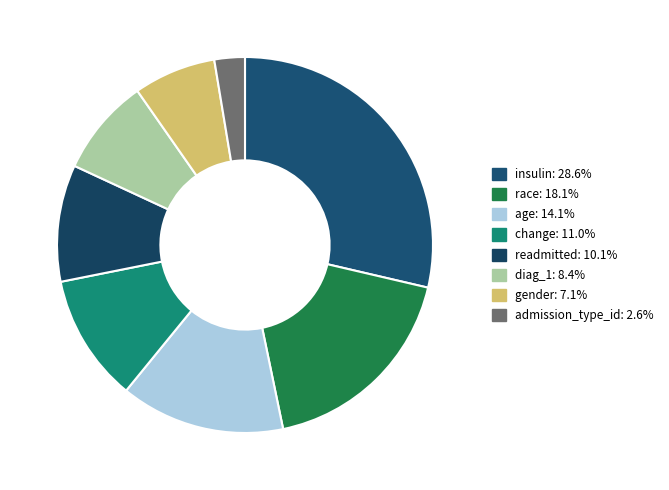

How many segments does this pie chart have?

8